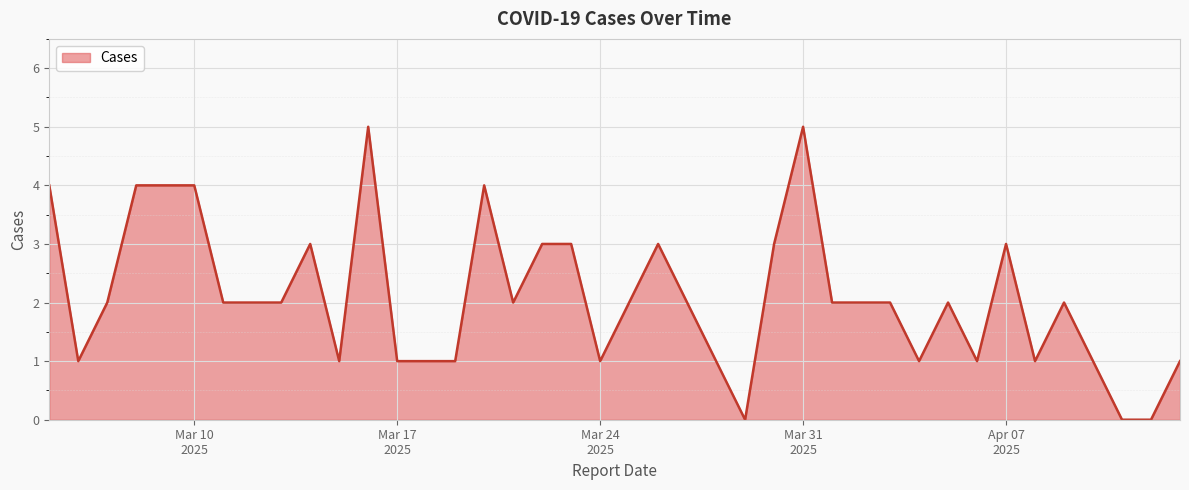

How many series are shown in this chart?

1